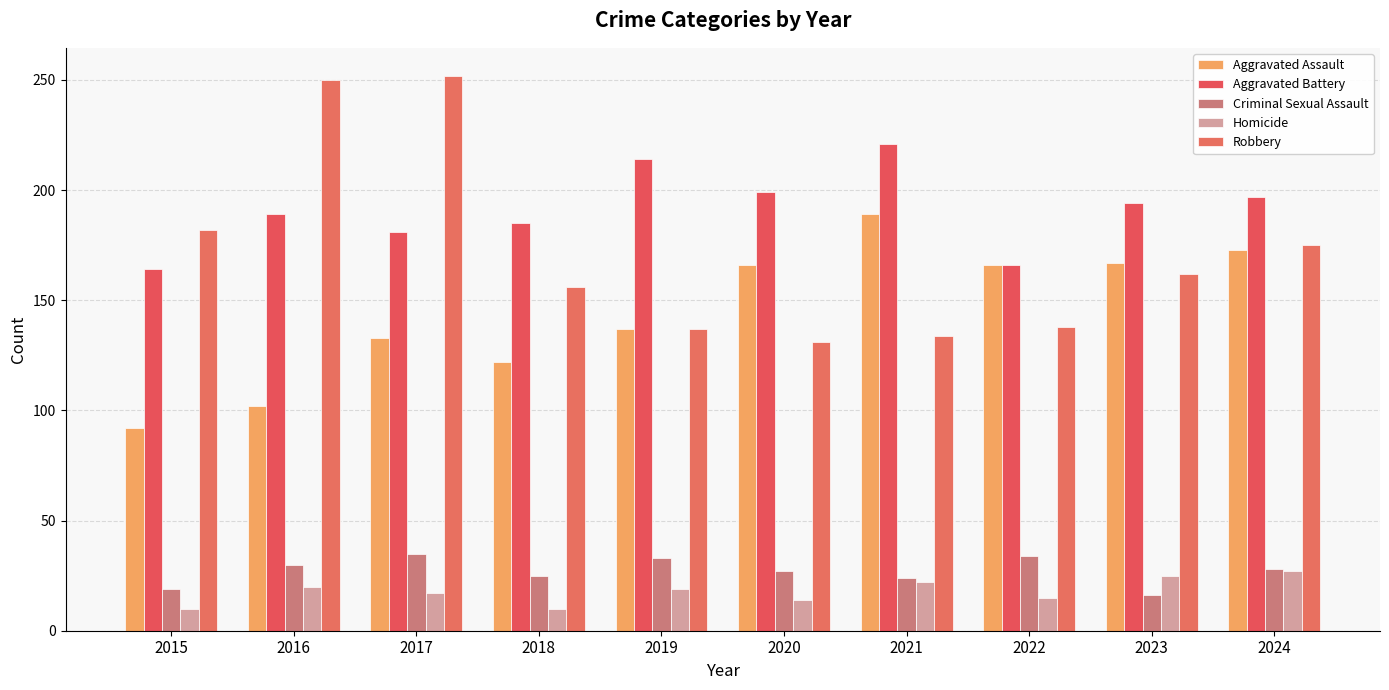

How many values in the Aggravated Battery series are below 194?

5